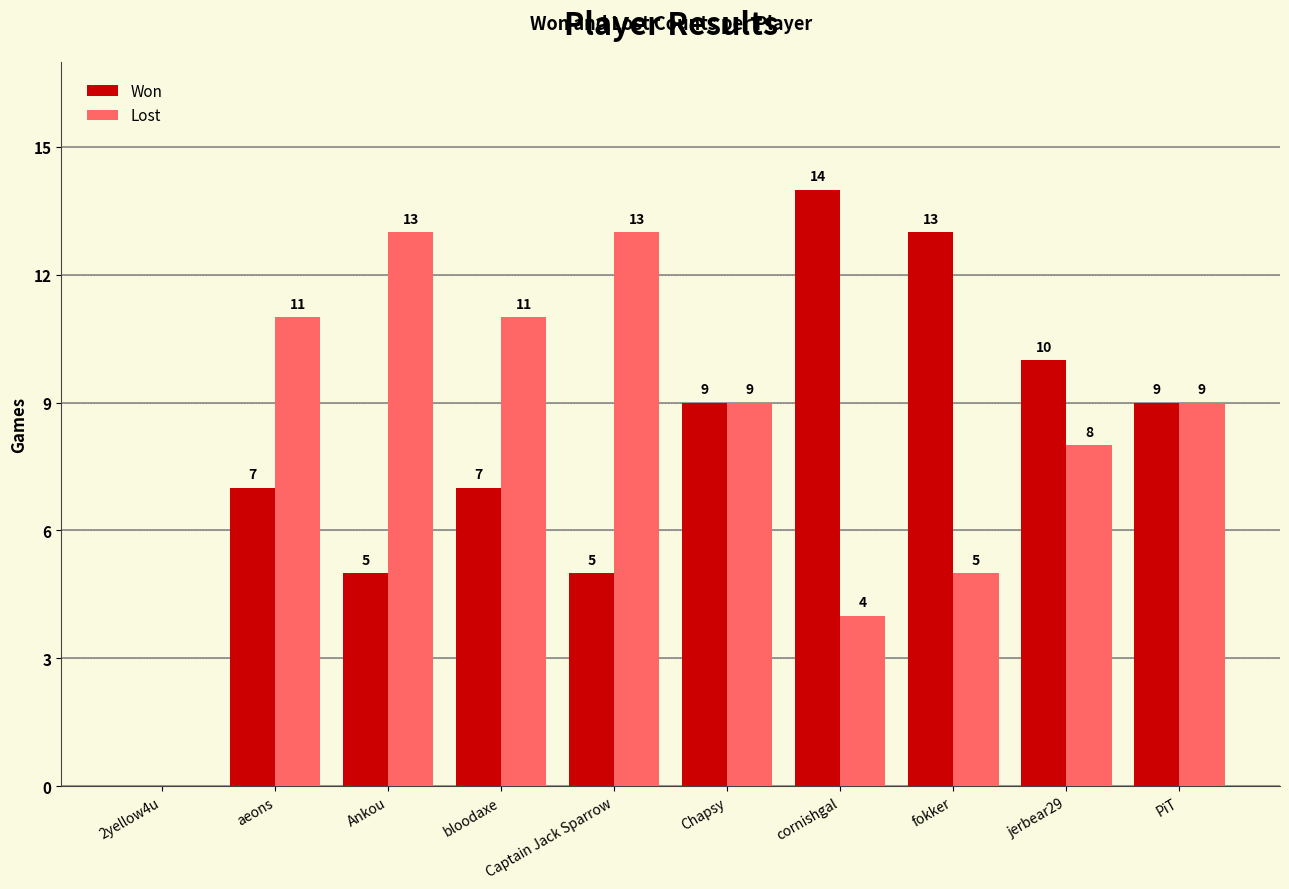

True or false: Lost has a value of 5 at fokker.

True